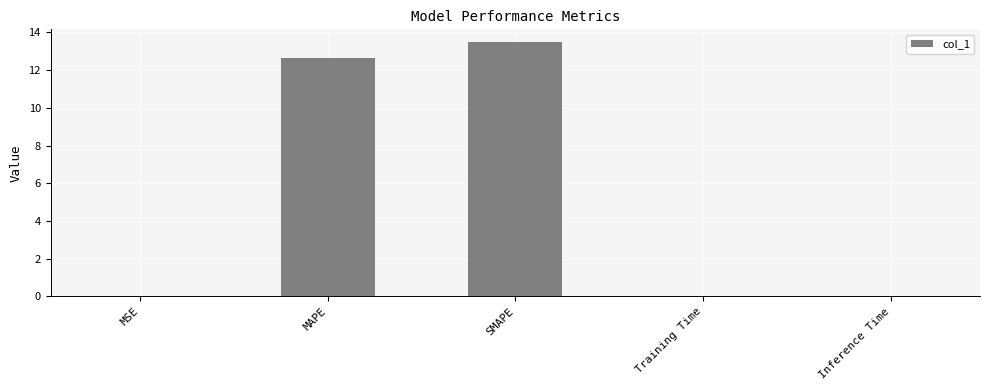

Which category has the highest value across all series?

SMAPE